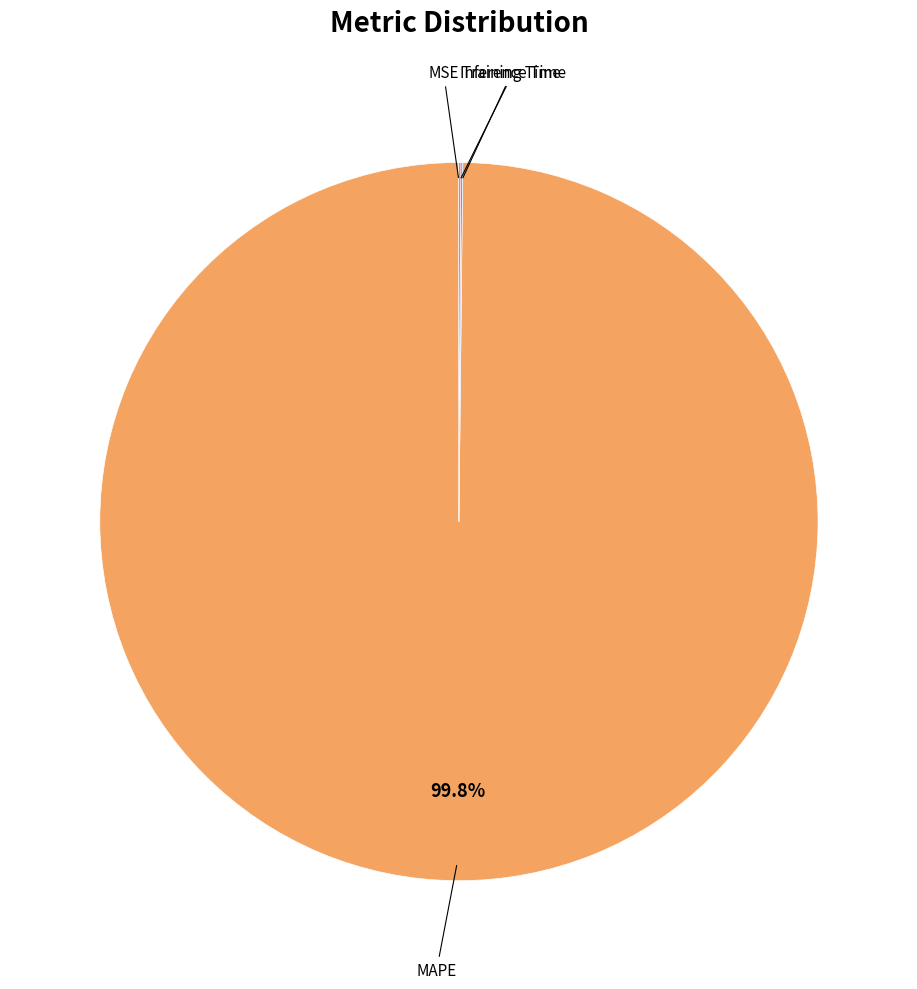

Is there a majority slice in this chart?

Yes